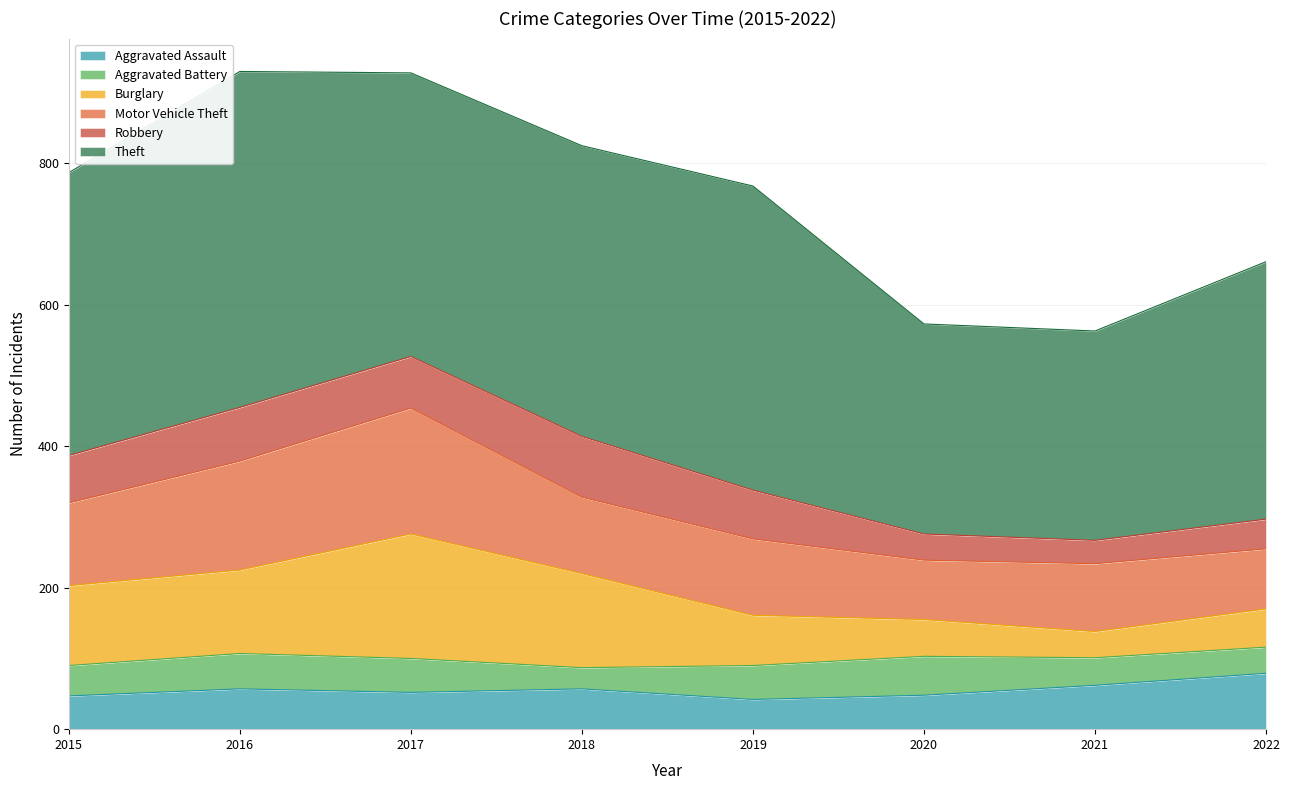

How many lines are shown in the chart?

6